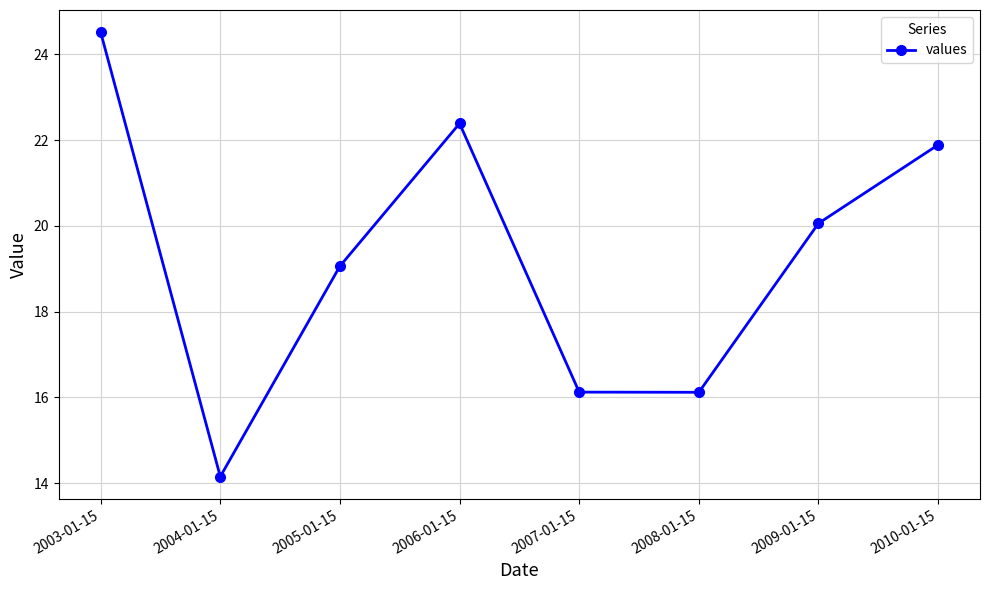

What is the greatest value displayed?

24.5